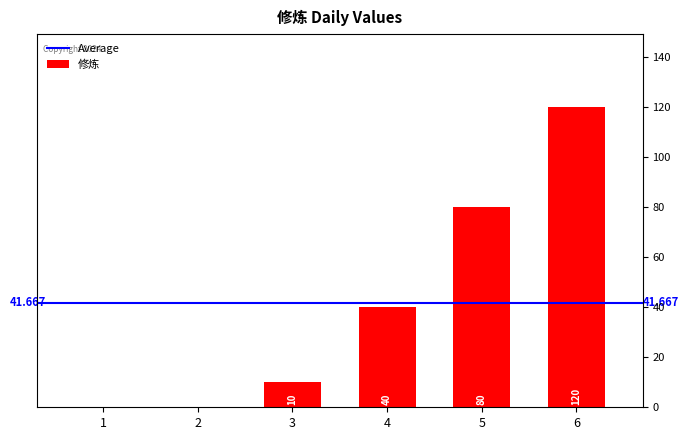

True or false: the data shows -69 at 2.

False